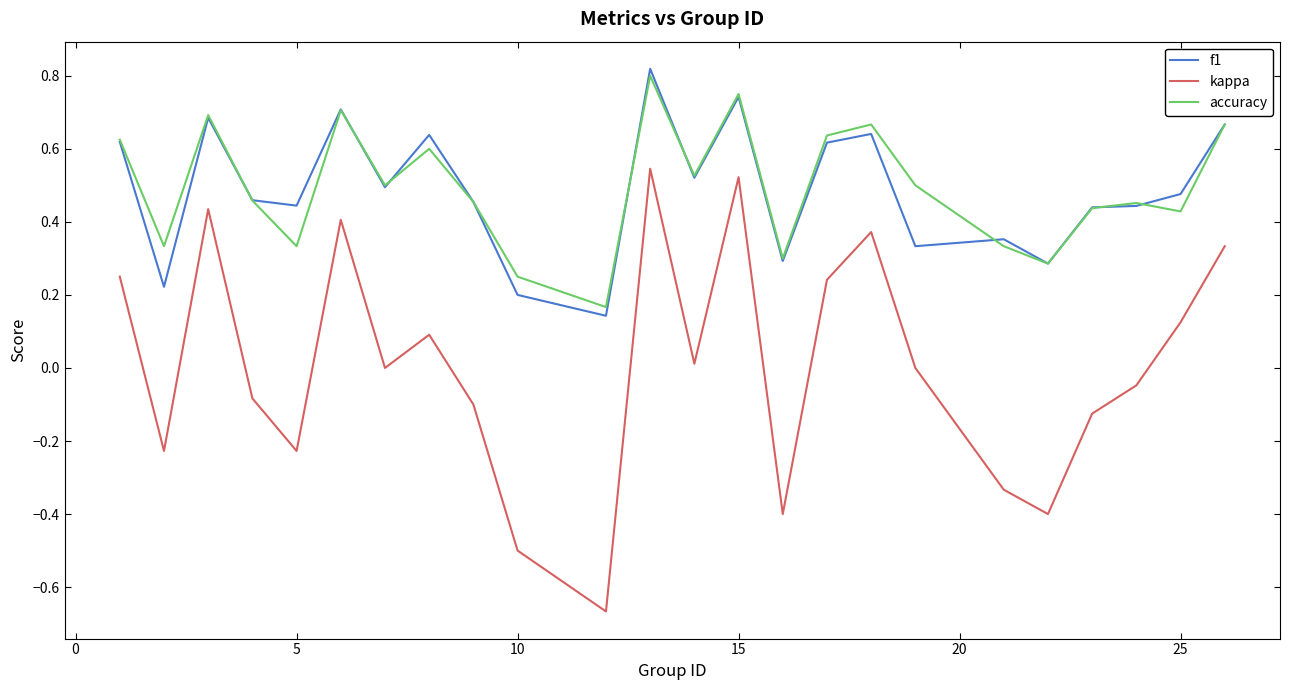

Does the chart display data point markers on the line(s)?

No